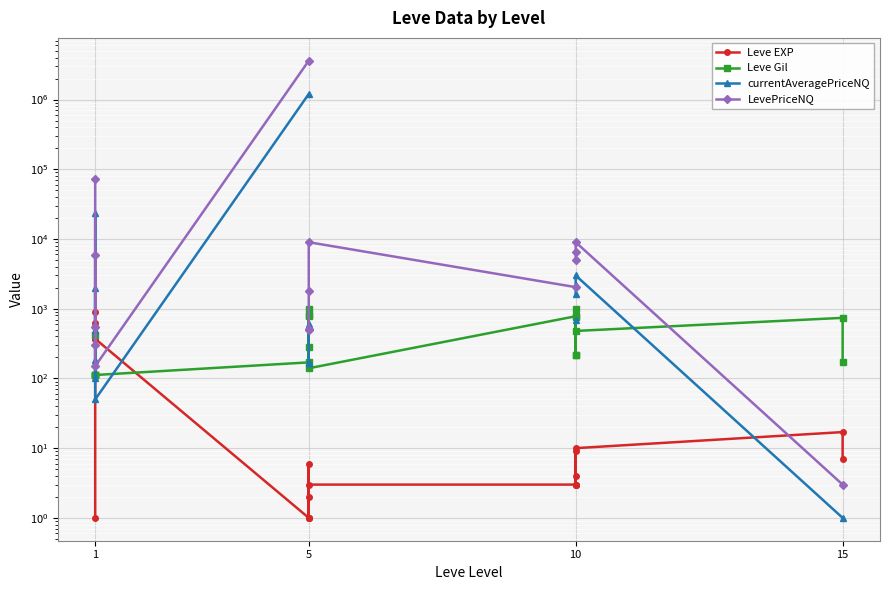

How many data points in Leve EXP are above 6?

9